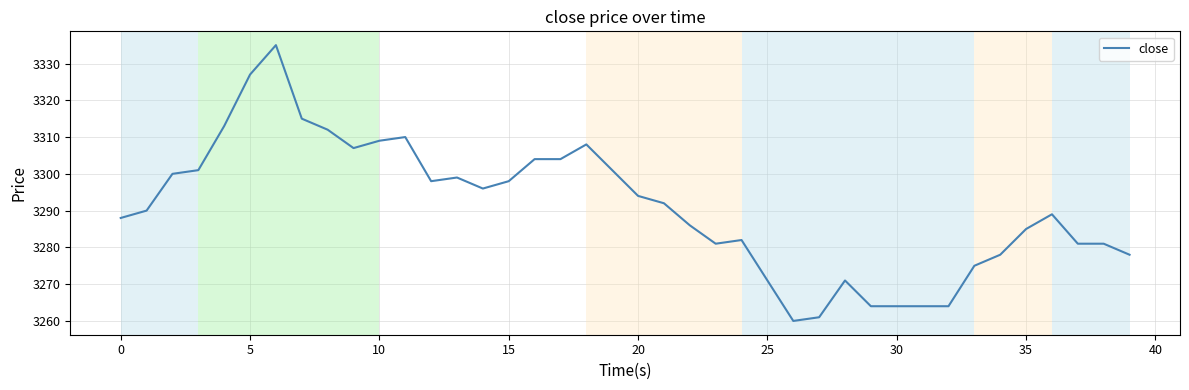

What is the minimum value shown in the chart?

3260